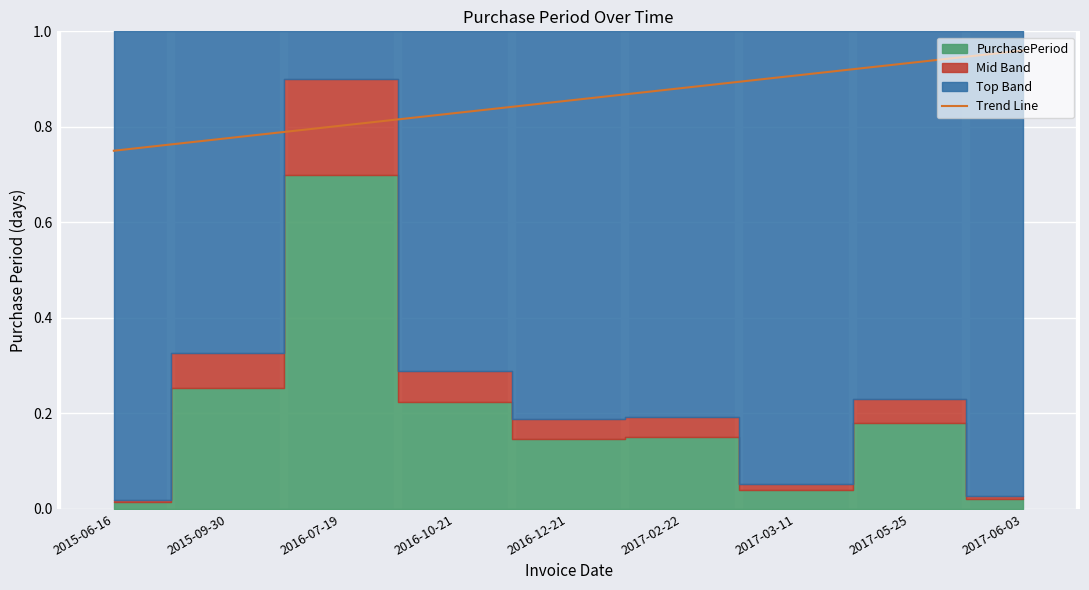

What is the label of the 3rd point from the right?

2017-03-11